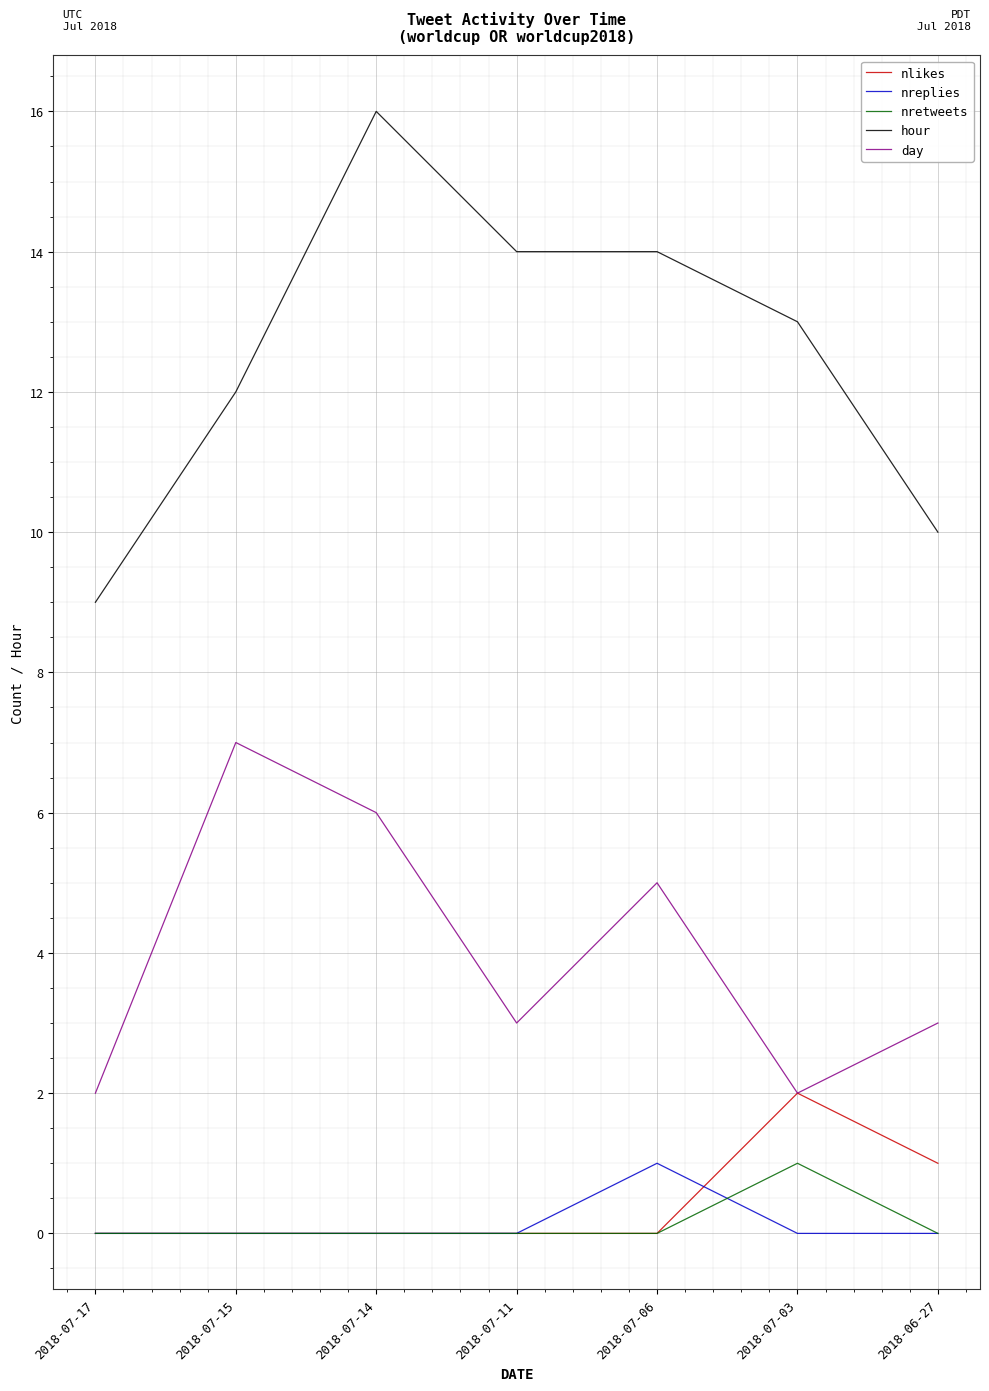

Read the hour value at 2018-07-17.

9